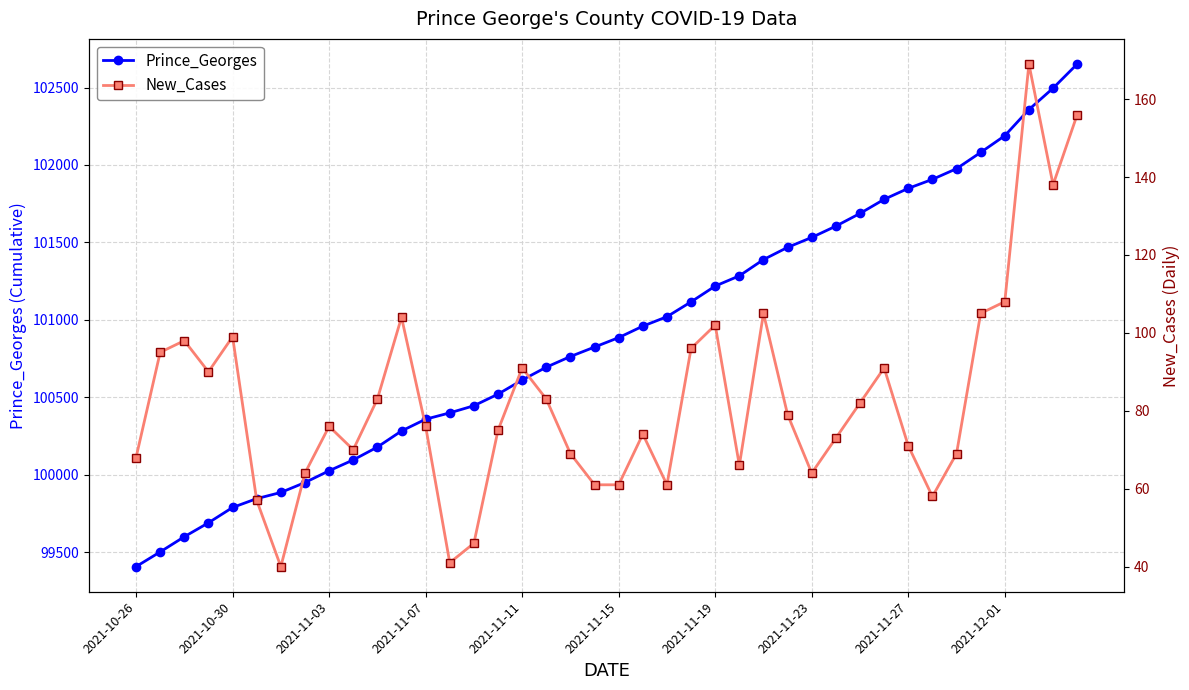

What is the average value of the New_Cases series?

83